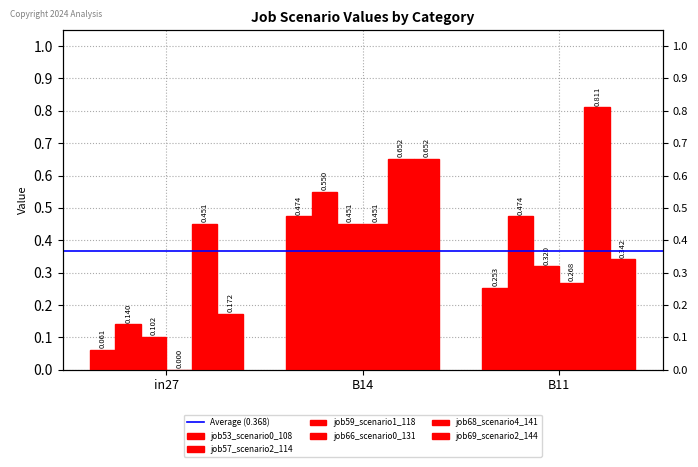

What position from the left is in27?

1